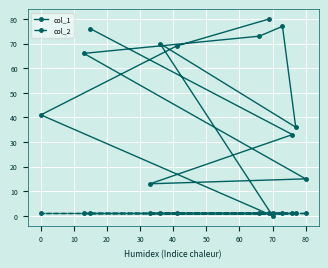

What is the difference between the second highest and minimum values in the col_1 series?

77